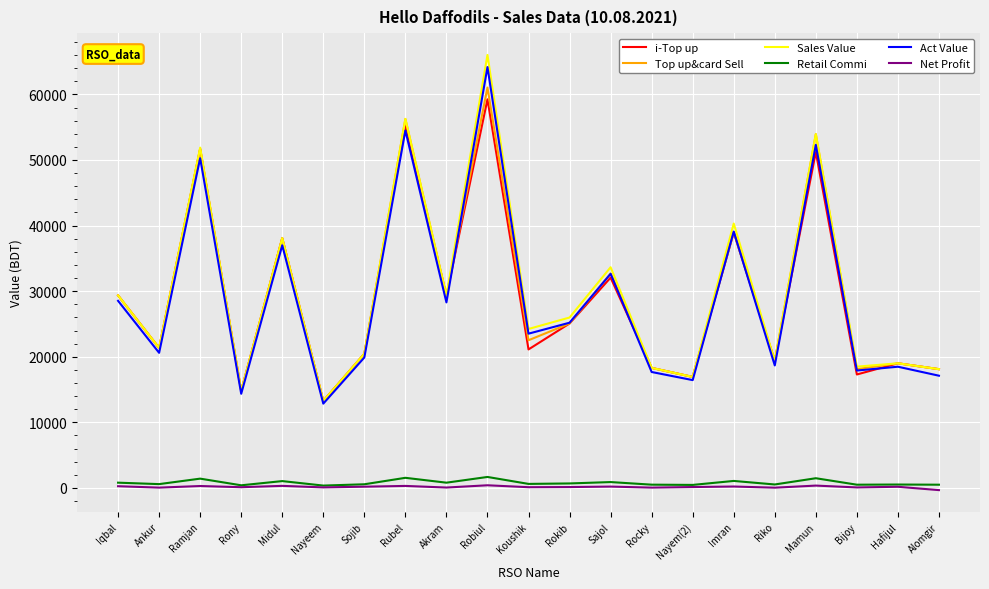

The value of Net Profit at Ramjan is 297.1. True or false?

True